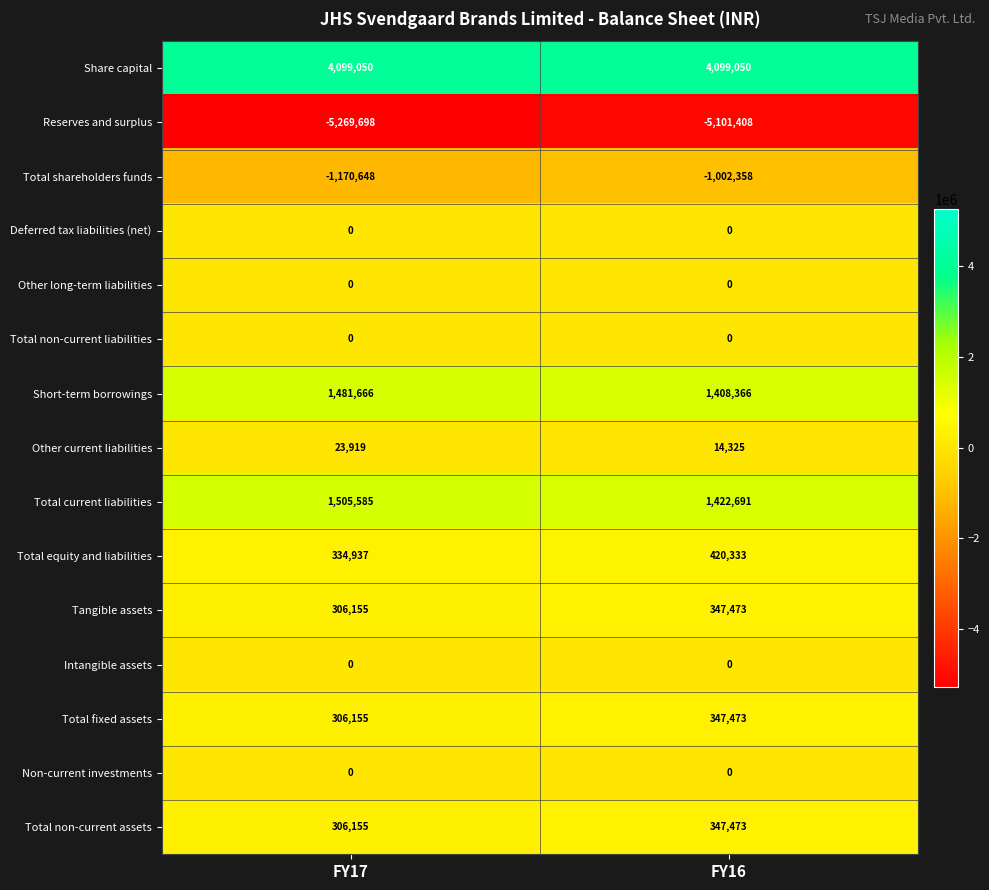

Read the Total non-current assets value at FY17.

306155